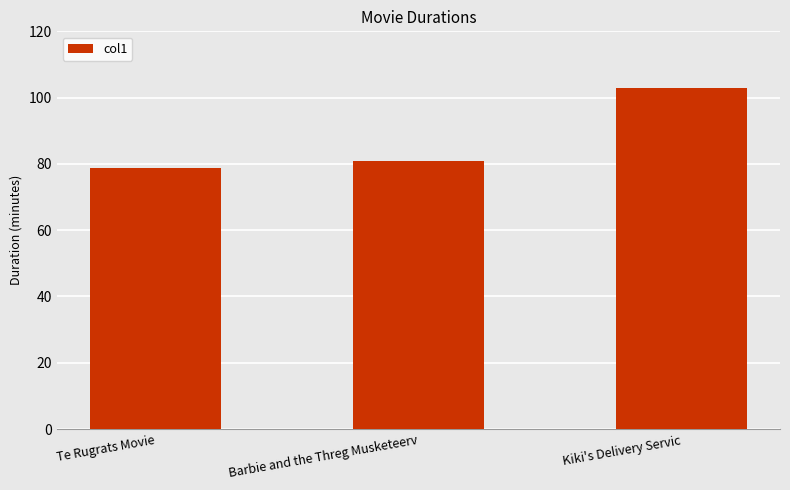

Does the chart contain stacked bars?

No